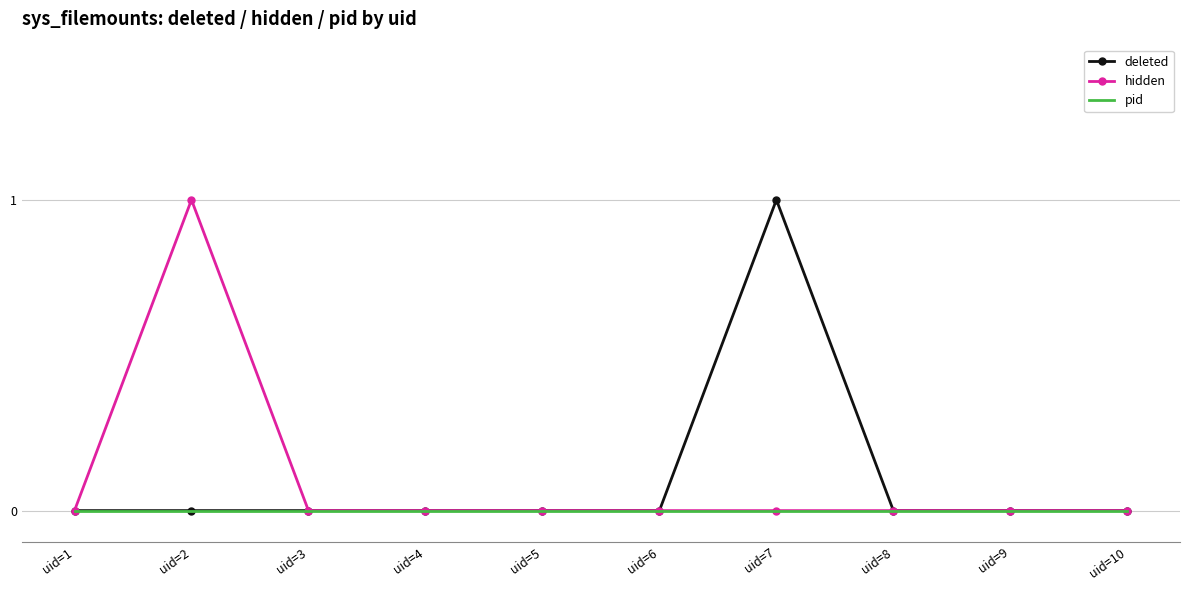

The deleted series shows 0 at uid=8. True or false?

True